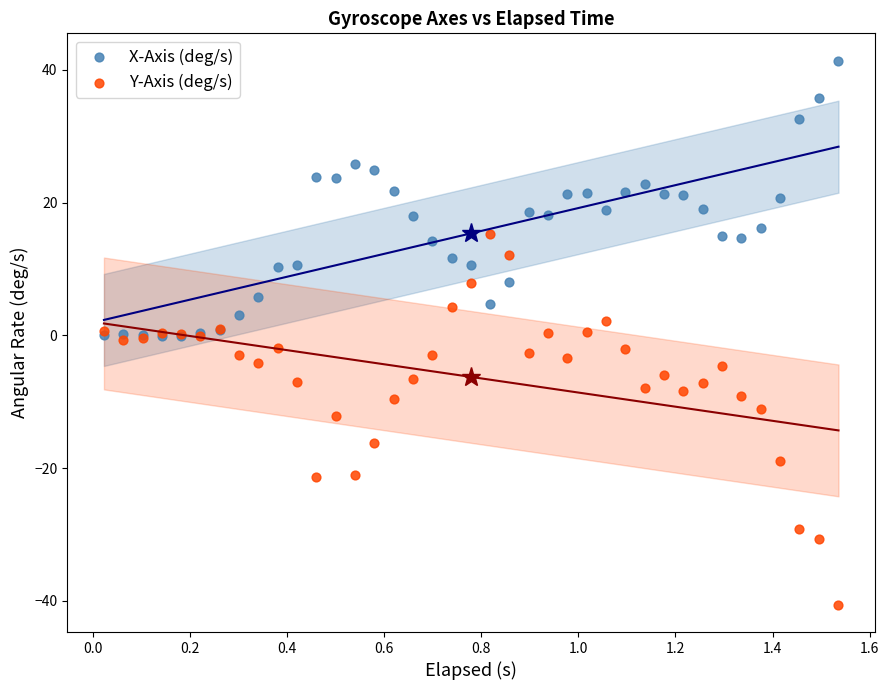

What are all the series names shown in the legend?

X-Axis (deg/s), Y-Axis (deg/s)